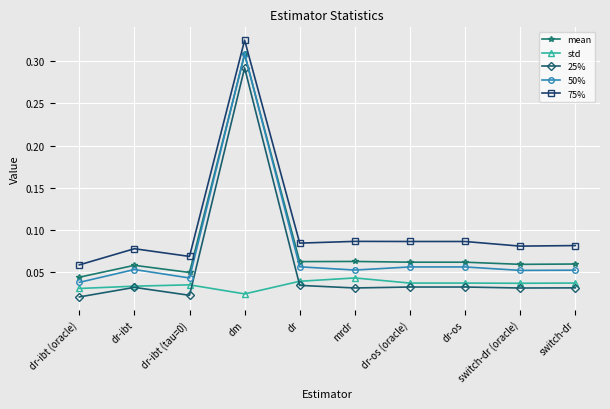

The 50% series shows 0.0 at switch-dr (oracle). True or false?

False